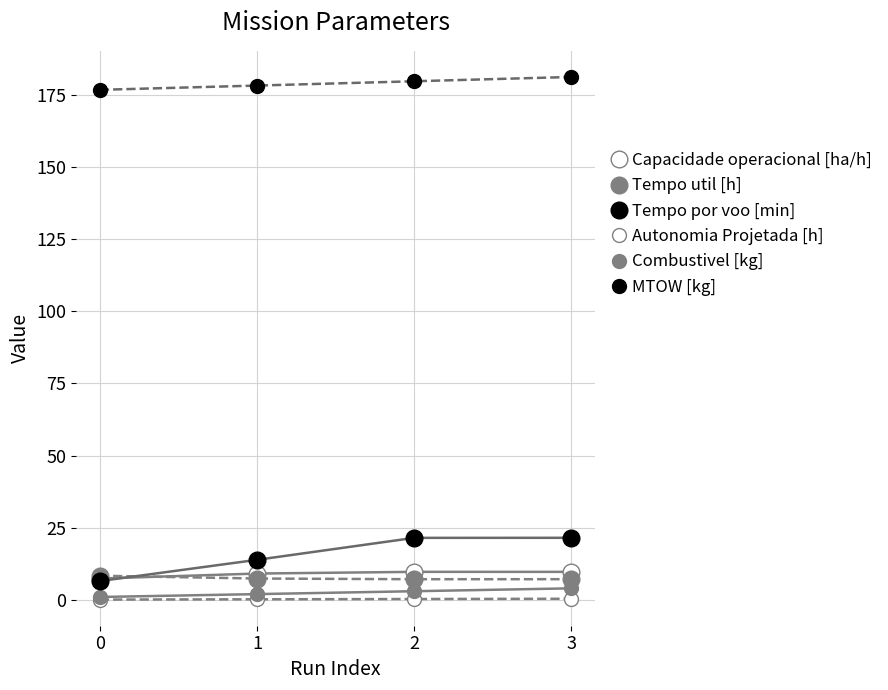

Reading left to right, what are all the values shown in this chart?

Capacidade operacional [ha/h]: 7.4	9.1	9.7	9.7
Tempo util [h]: 8.4	7.4	7.2	7.2
Tempo por voo [min]: 6.5	13.9	21.5	21.5
Autonomia Projetada [h]: 0.1	0.2	0.3	0.4
Combustivel [kg]: 1.0	2.0	3.0	4.0
MTOW [kg]: 176.7	178.2	179.7	181.2